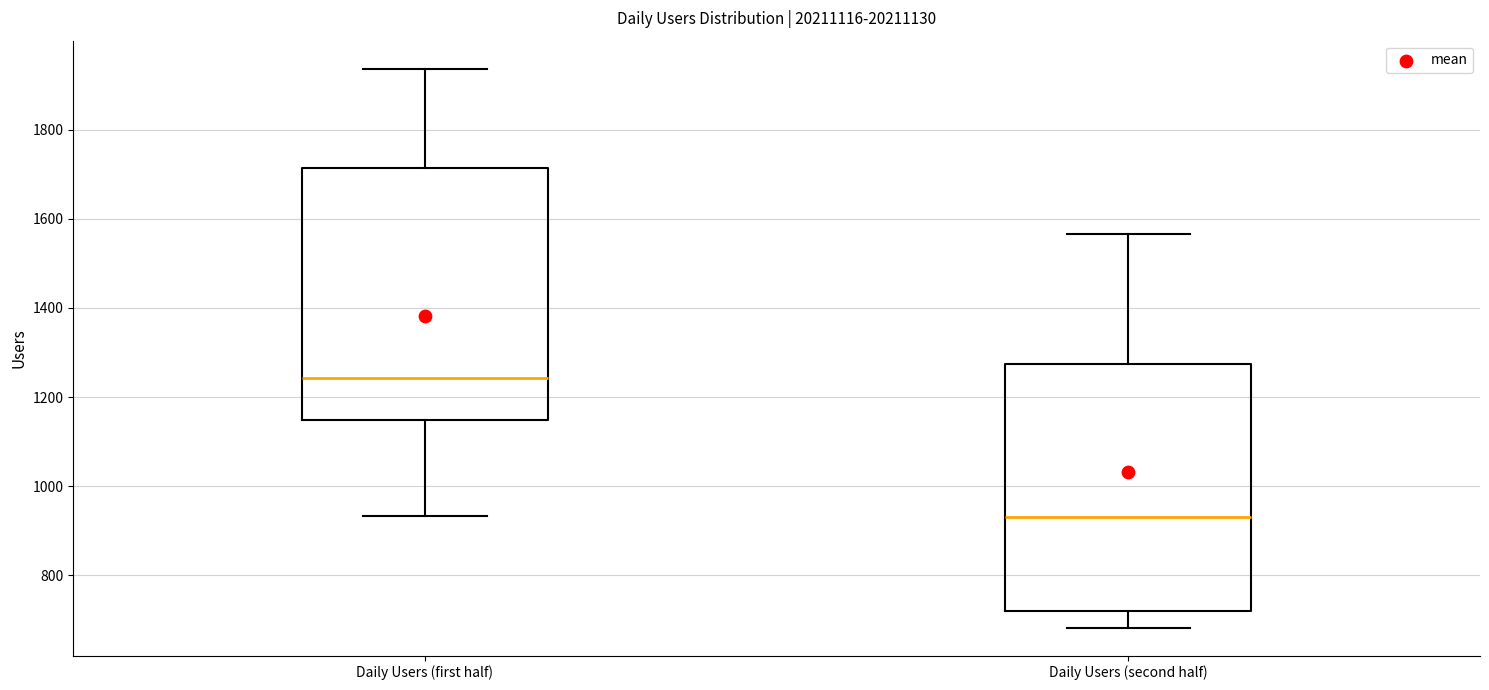

Where does the lower whisker of the box for Daily Users (first half) end on the y-axis? The values are not printed on the chart, so give them approximately, as read against the axis.

940